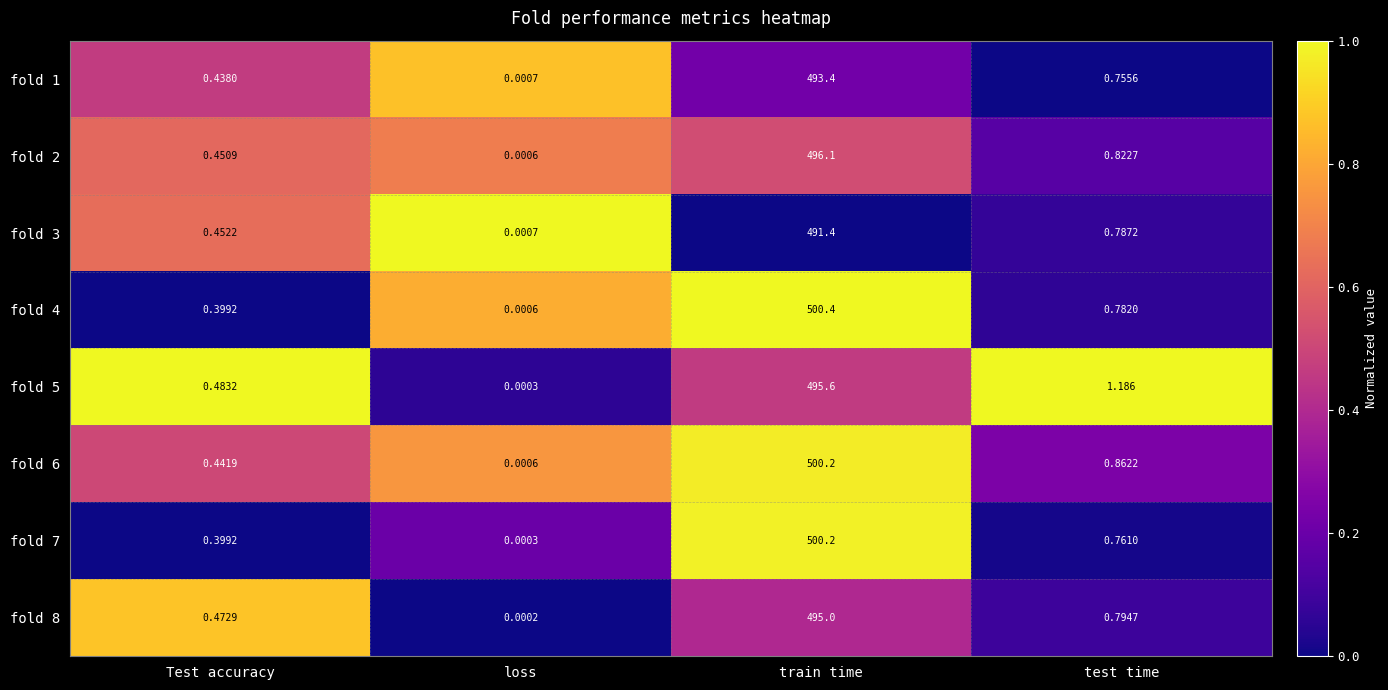

At which label is fold 1 closest to 246?

test time